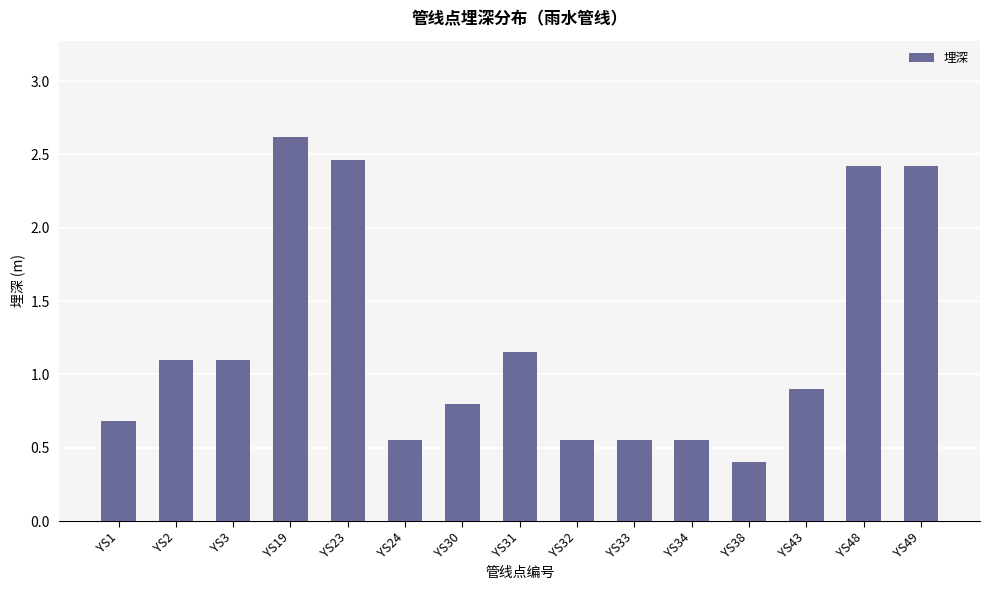

The chart shows a value of 2.4 at YS49. True or false?

True